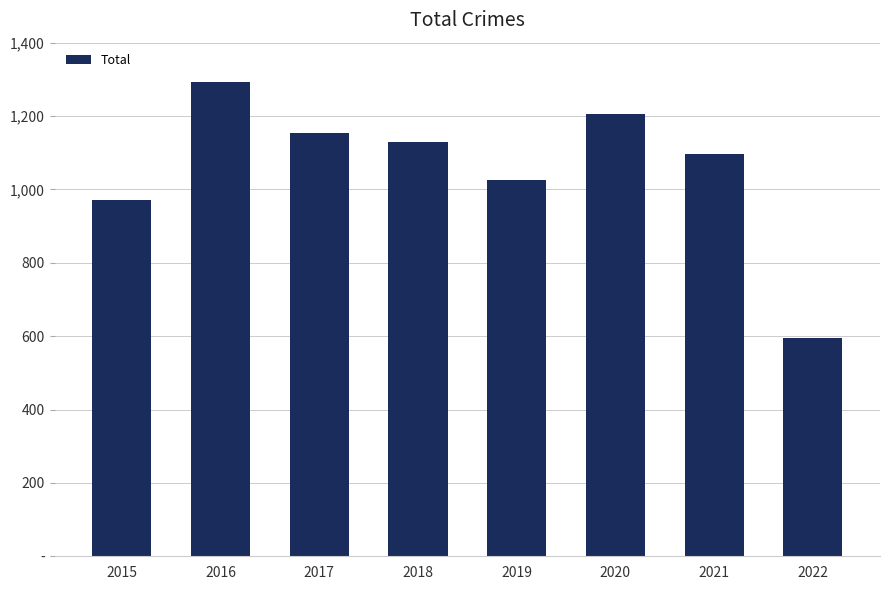

Is it true that the value at 2017 is 1154?

True